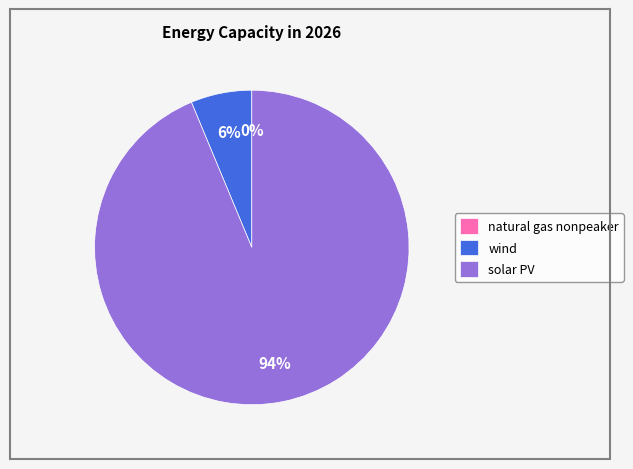

Does any single category account for the majority?

Yes